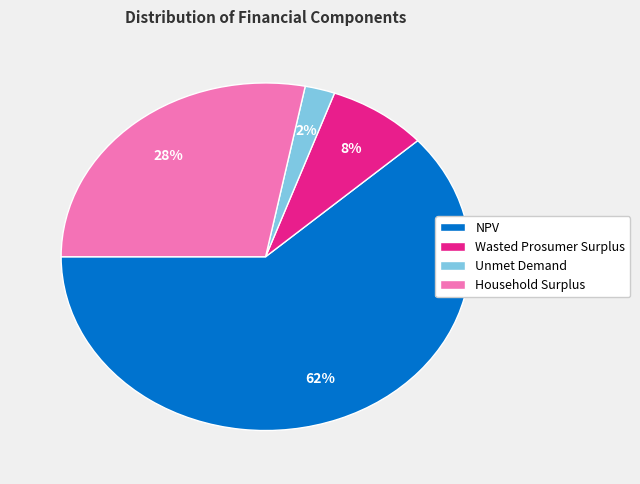

Which slice is the smallest?

Unmet Demand